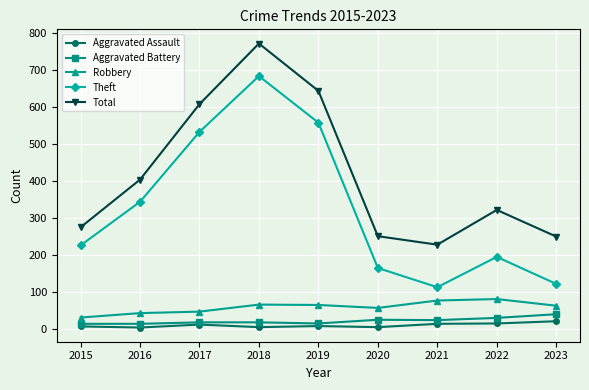

Rank the series at 2021 from highest to lowest value.

Total, Theft, Robbery, Aggravated Battery, Aggravated Assault